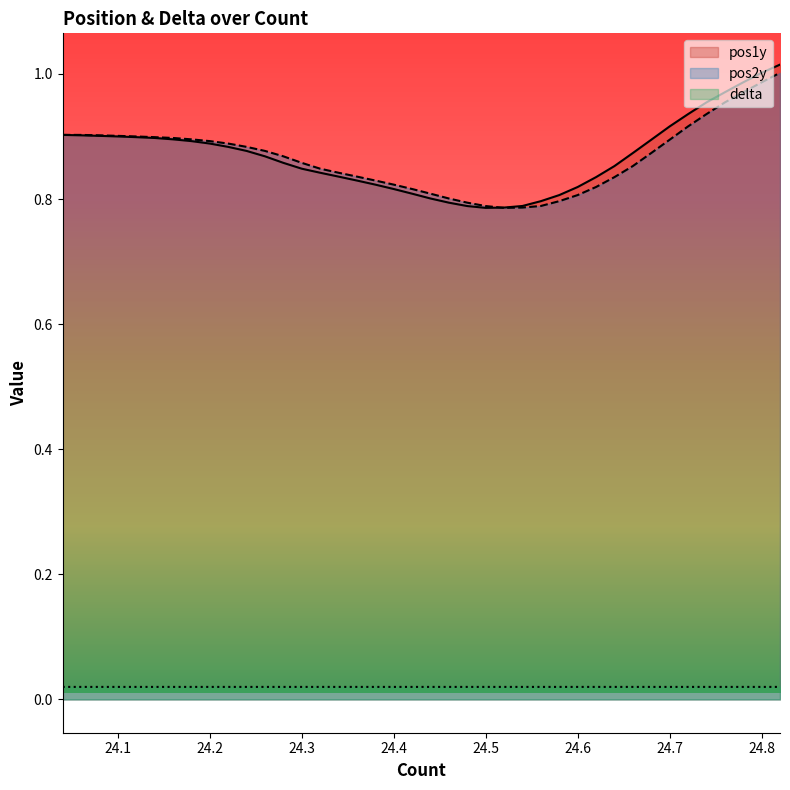

True or false: pos2y and delta cross at least once.

False